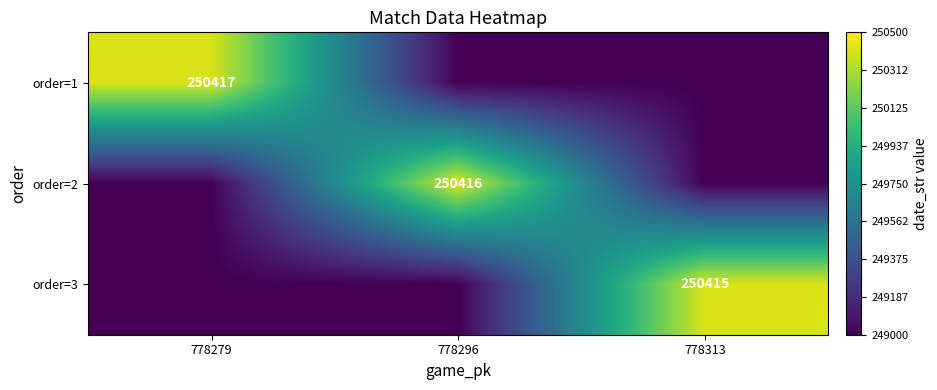

The order=3 series shows 337552 at 778313. True or false?

False